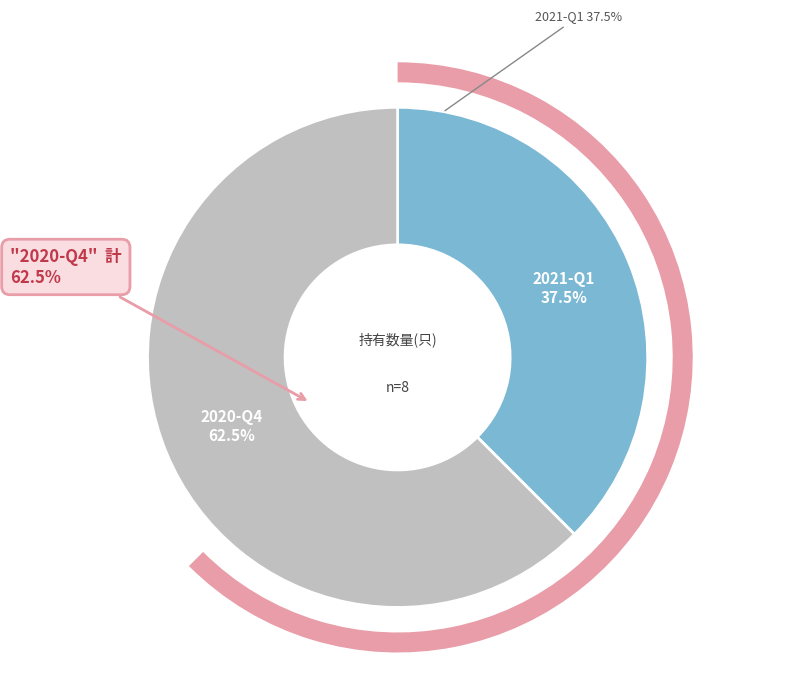

To the nearest percent, what portion does 2020-Q4 represent?

62%